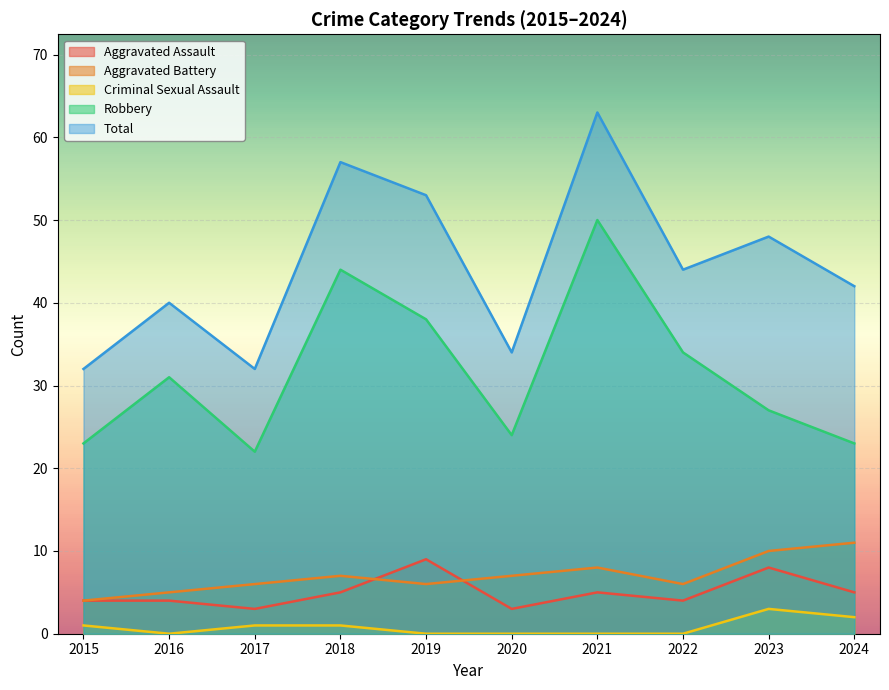

Which series has the widest spread of values?

Total